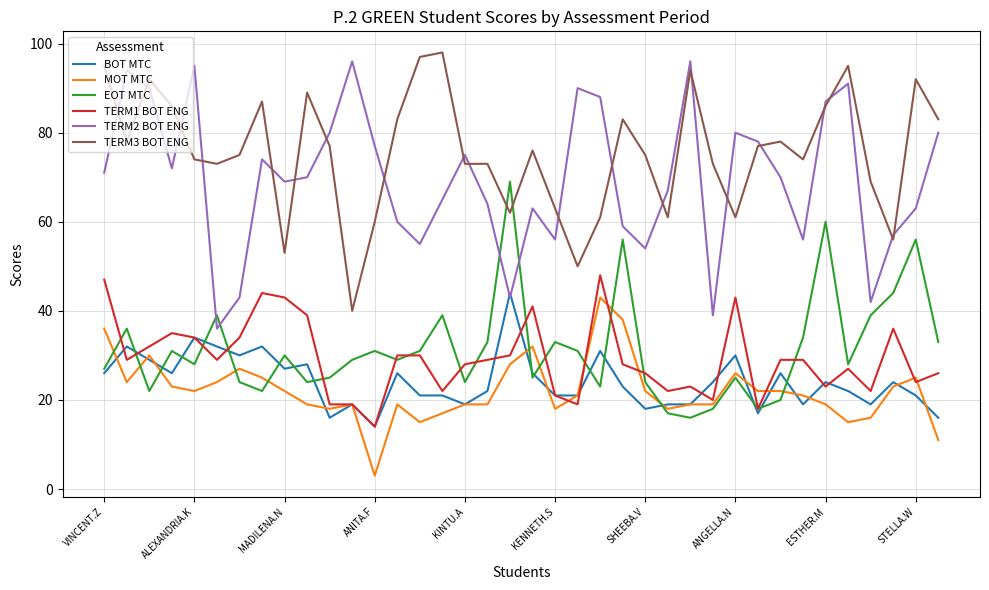

True or false: MOT MTC and TERM3 BOT ENG intersect in this chart.

False